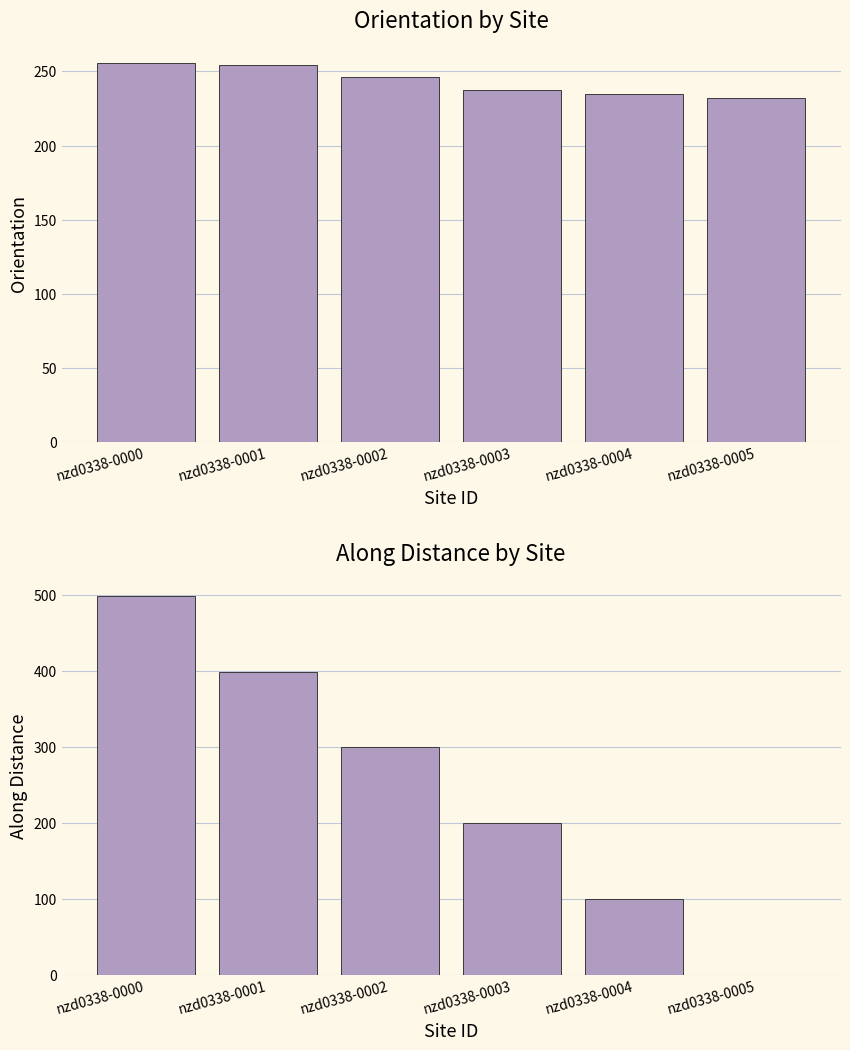

Rank the series at nzd0338-0002 from lowest to highest value.

orientation, along_dist